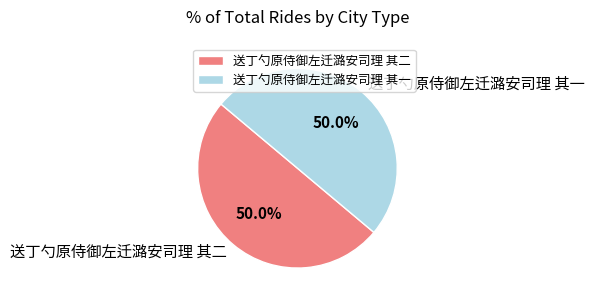

What portion of the pie excludes 送丁勺原侍御左迁潞安司理 其一?

50.0%